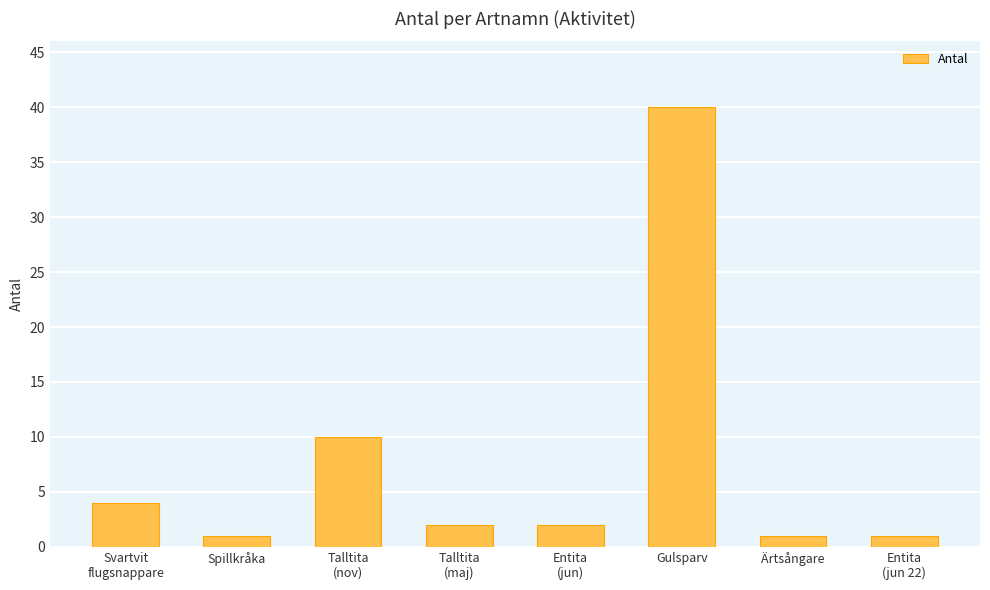

Which has a higher value, Entita
(jun 22) or Talltita
(maj)?

Talltita
(maj)